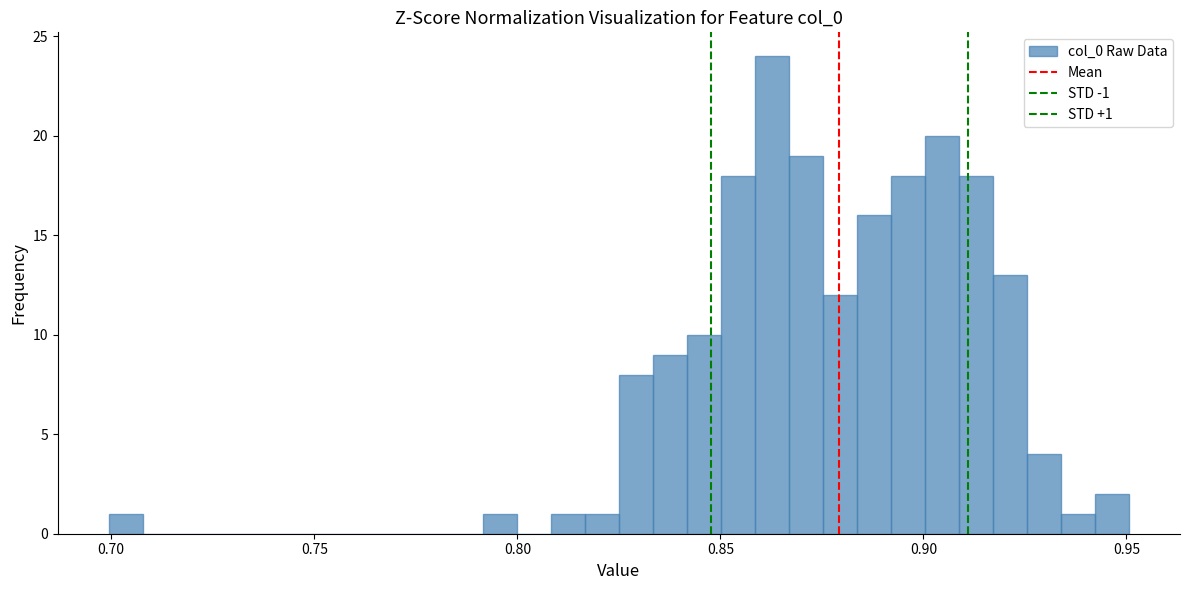

Read against the x-axis, roughly where is the centre of the tallest bar?

0.865